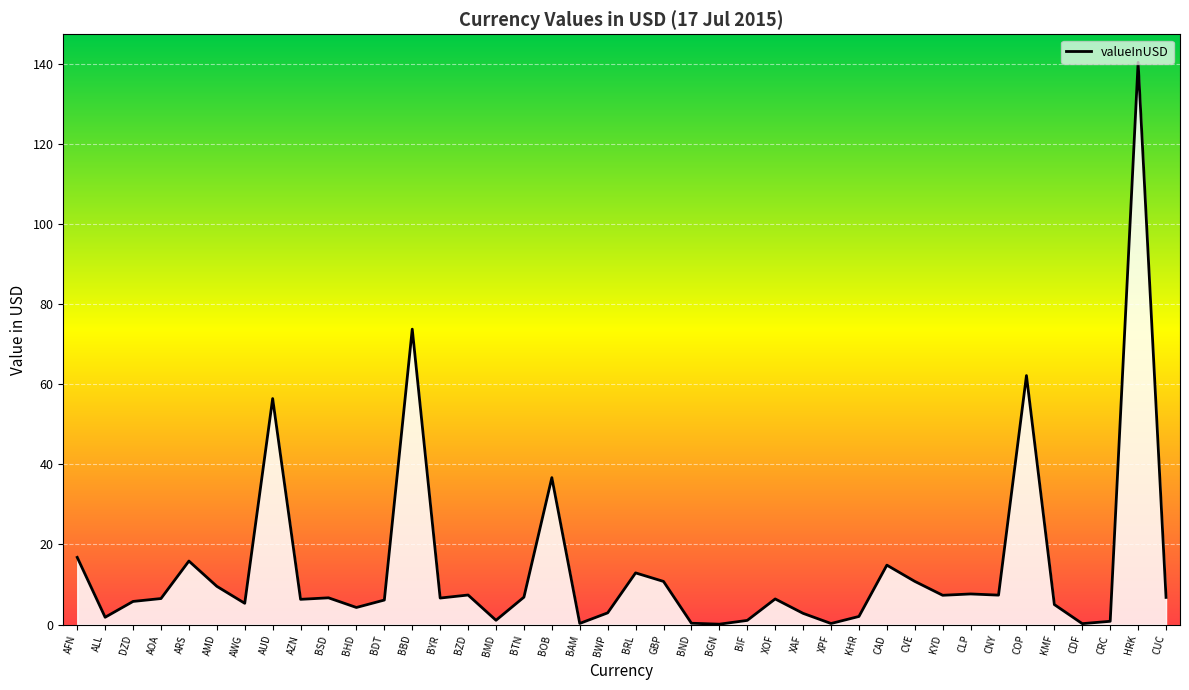

Which label corresponds to the largest value in the chart?

HRK